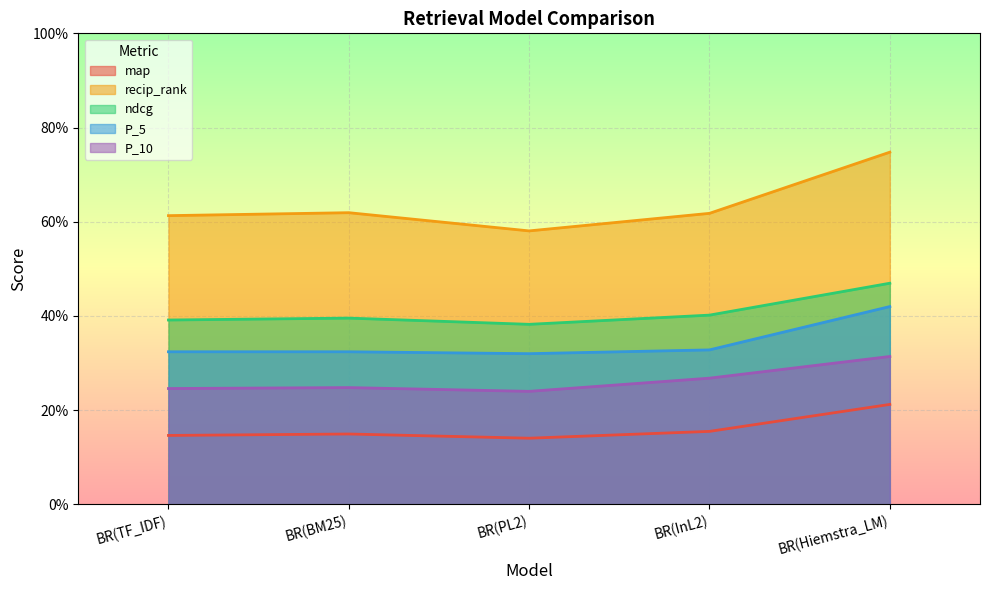

At which category is the sum across all series the highest?

BR(Hiemstra_LM)